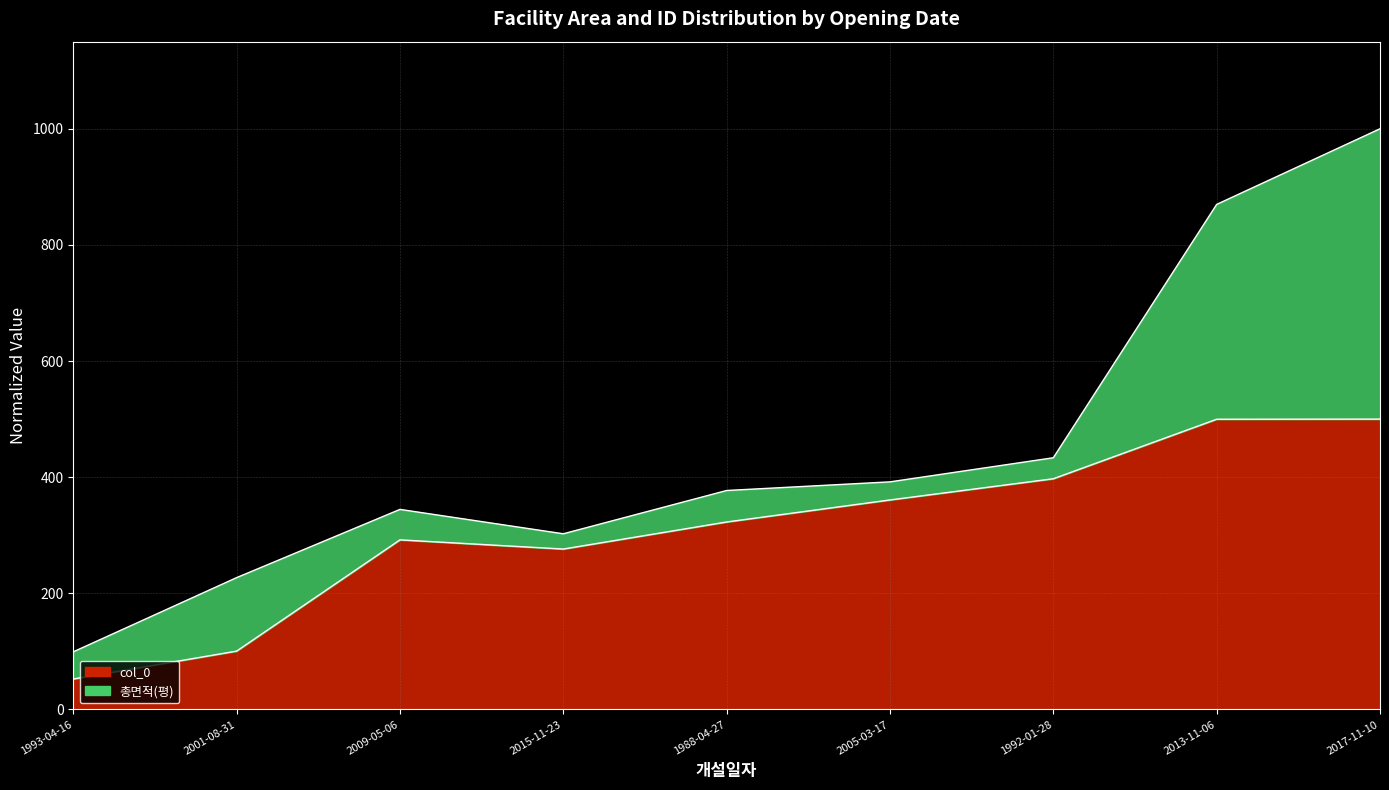

At which category does the chart reach its peak across all series?

2017-11-10